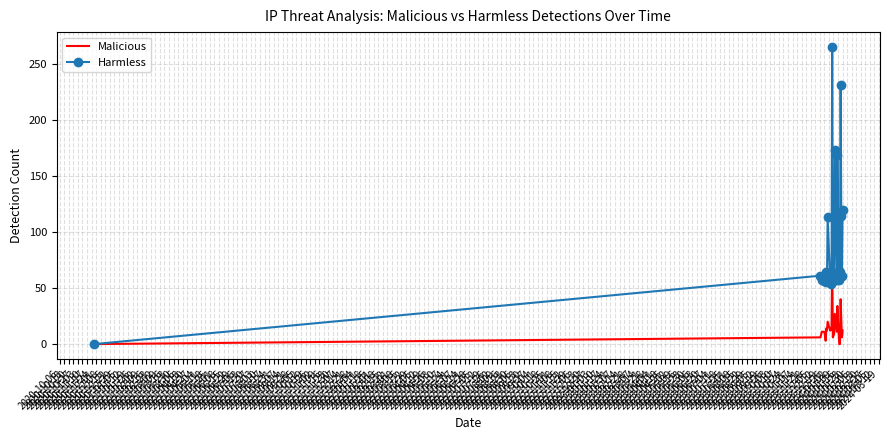

Which series has the largest range (max minus min)?

Harmless